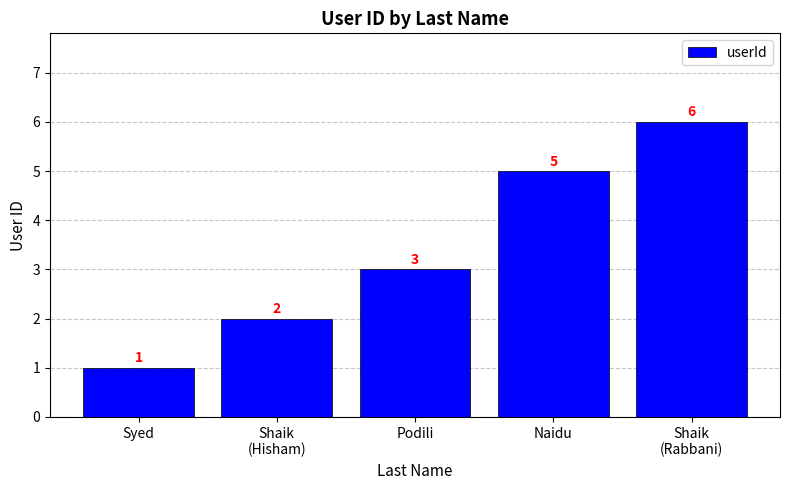

The value at Syed is 1. True or false?

True